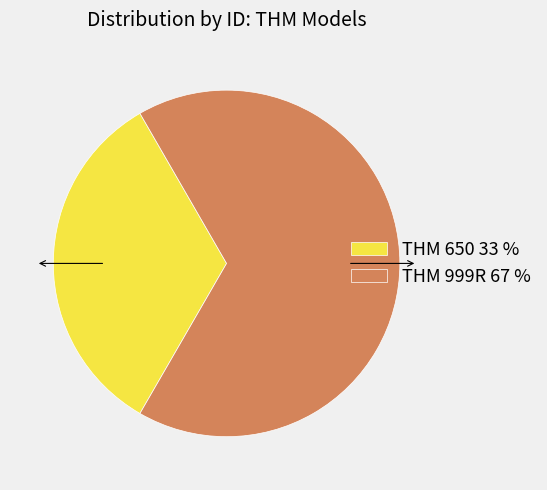

Is it true that THM 999R 67 % is 54% of the pie?

False